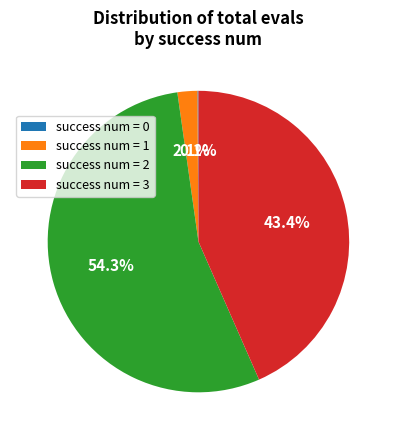

How much of the chart is everything except success num = 1?

97.9%